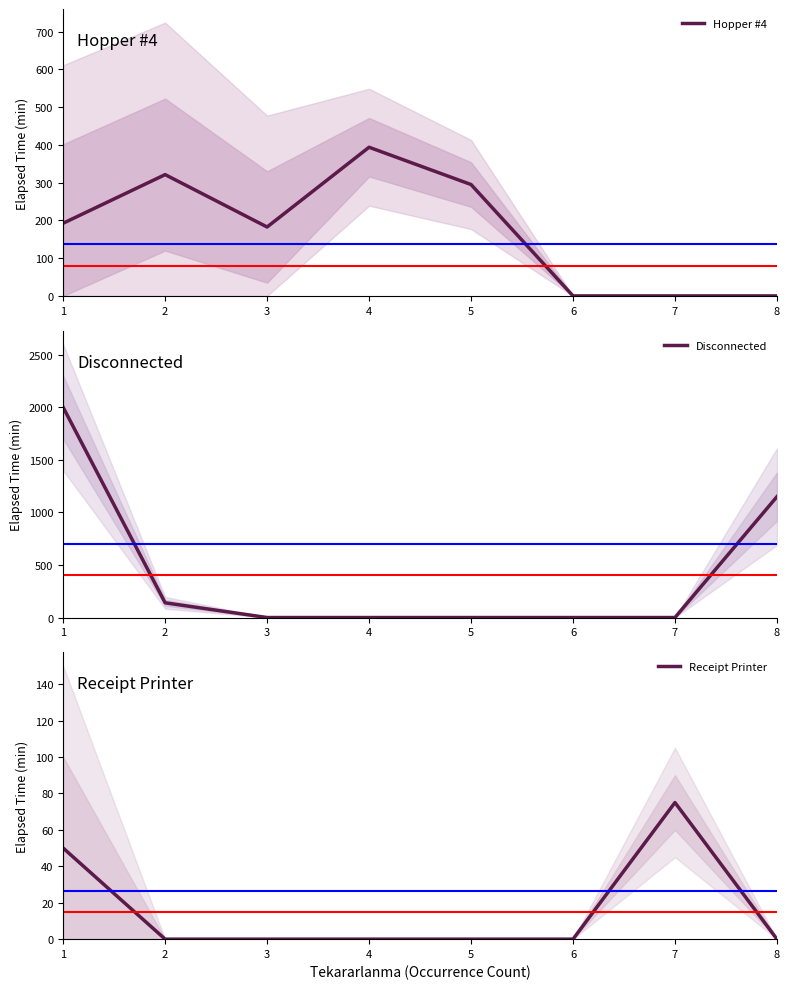

Reading left to right, list all the values displayed in this chart.

Hopper #4: 192.5	321.2	182.5	393.8	295.0	0.0	0.0	0.0
Disconnected: 2000.0	140.0	0.0	0.0	0.0	0.0	0.0	1150.0
Receipt Printer: 50.0	0.0	0.0	0.0	0.0	0.0	75.0	0.0